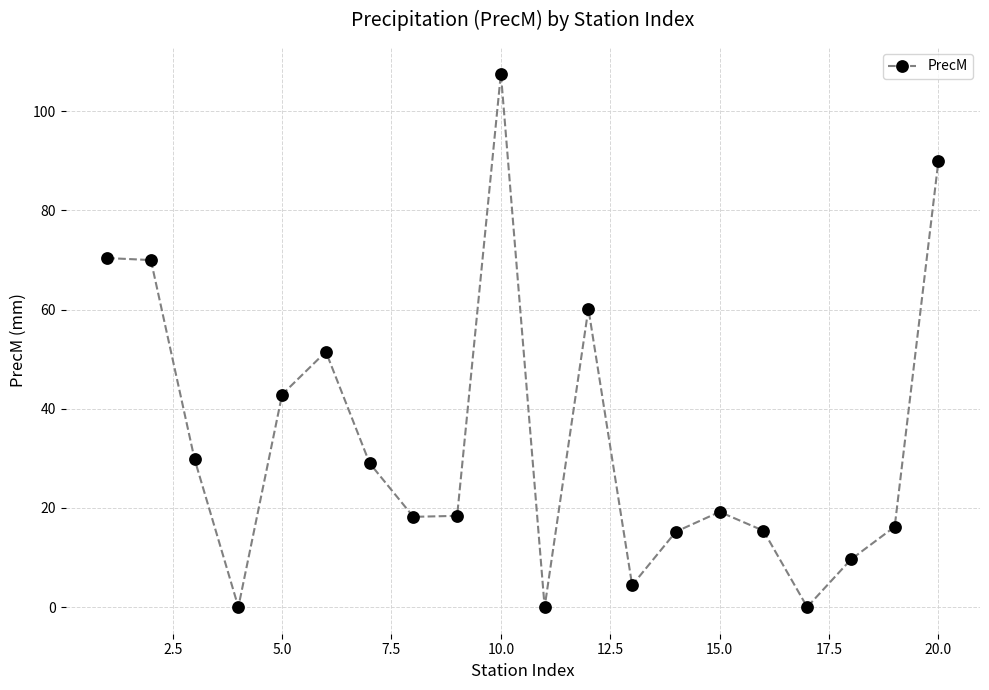

What is the greatest value displayed?

107.6